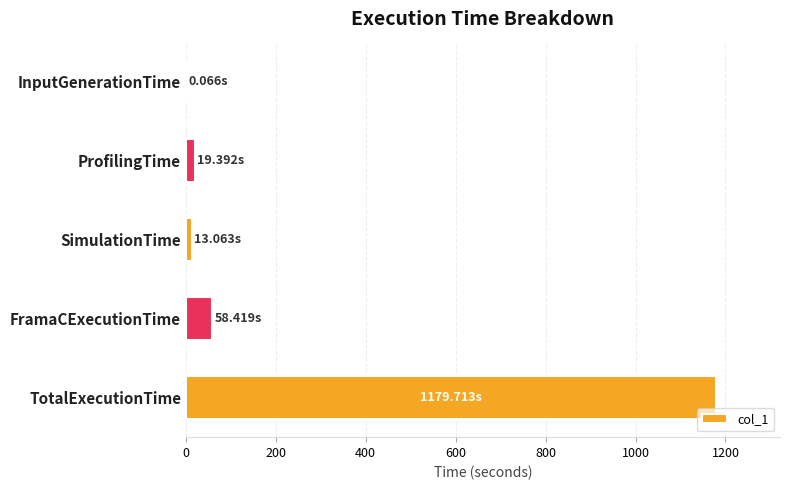

What is the sum of the values at TotalExecutionTime and FramaCExecutionTime?

1238.1